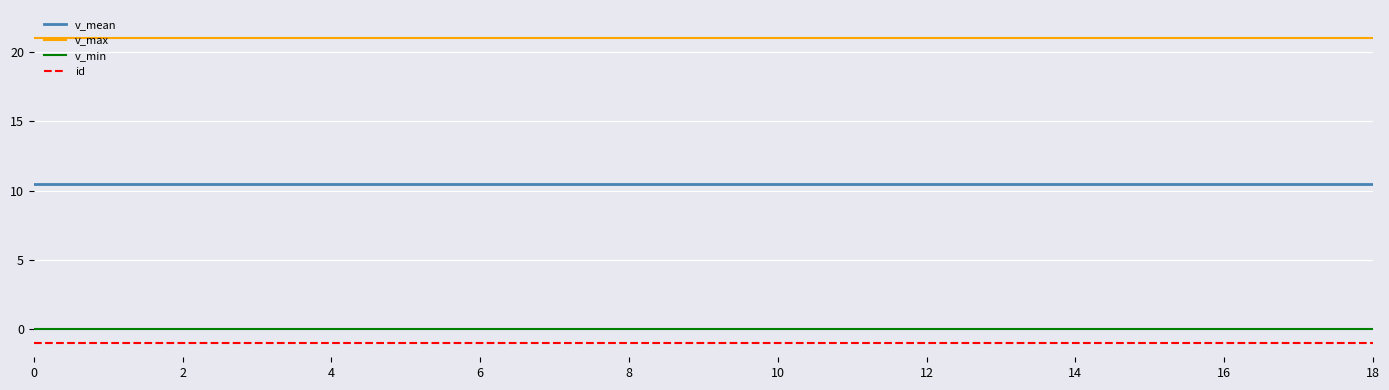

True or false: id and v_mean cross at least once.

False